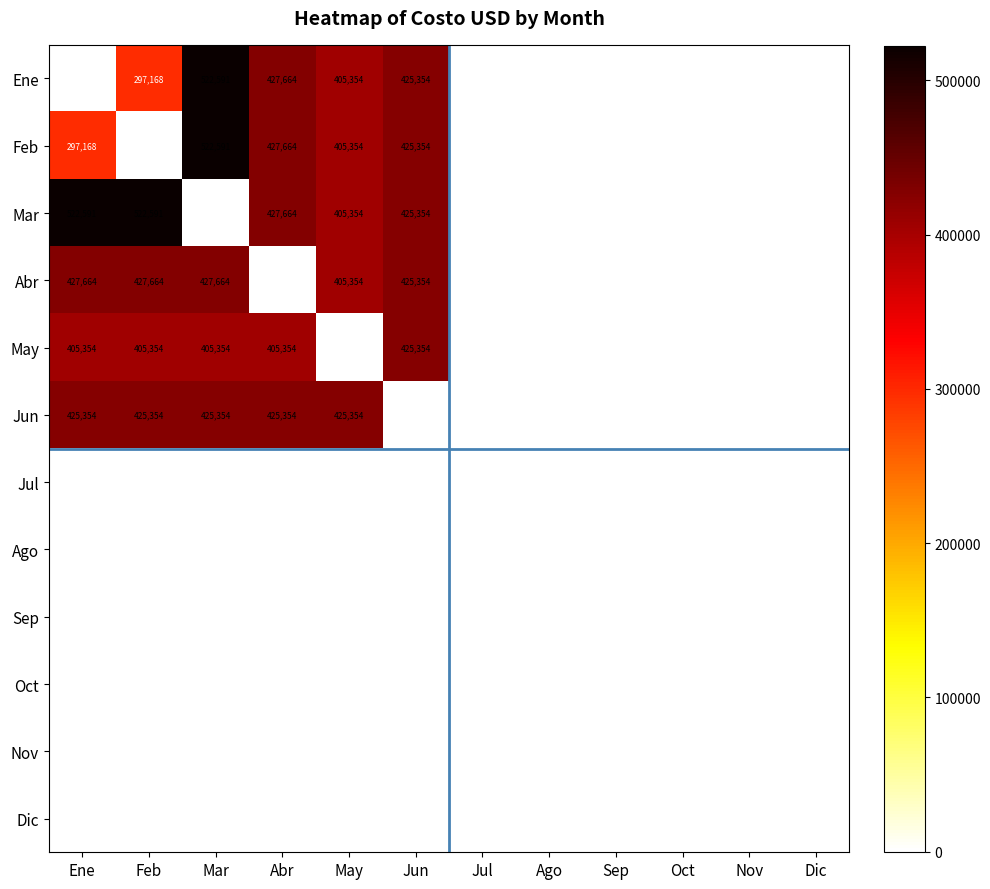

Is the value of Feb at Ene greater than the value of Mar at May?

No